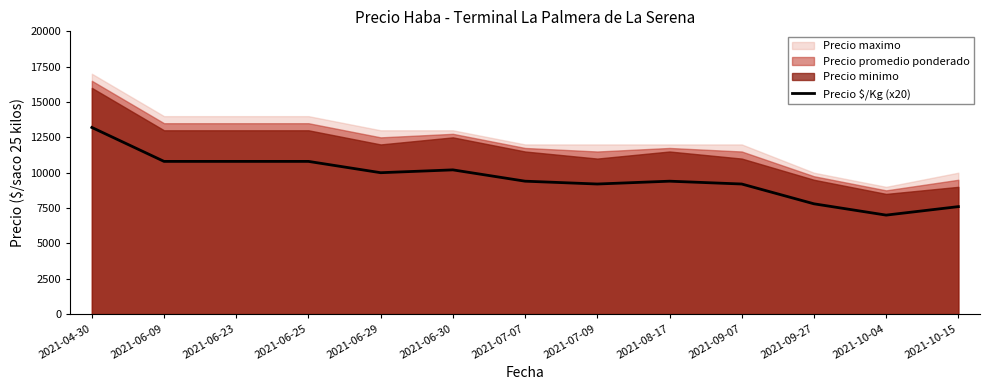

True or false: there are more than 0 points higher than both neighbors.

True